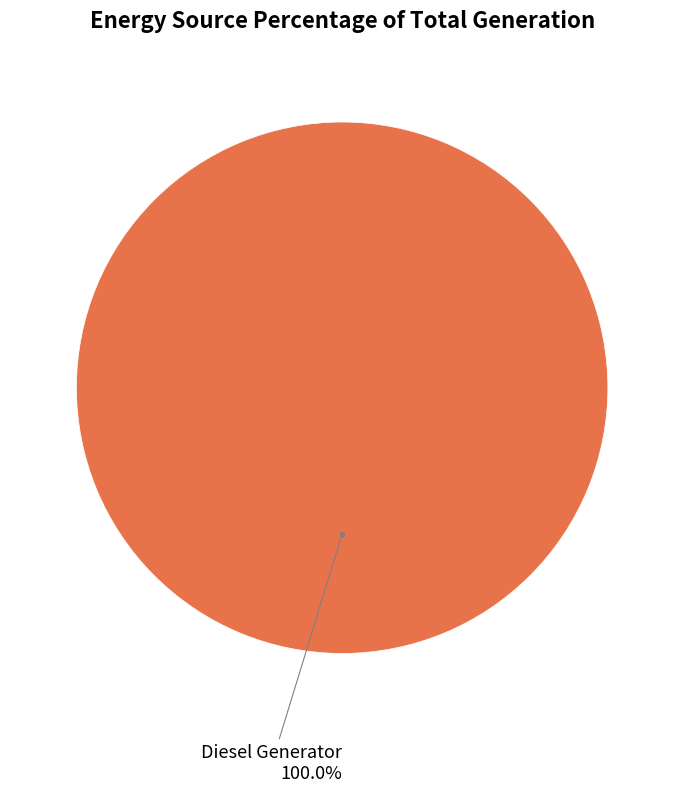

Does any single category account for the majority?

Yes